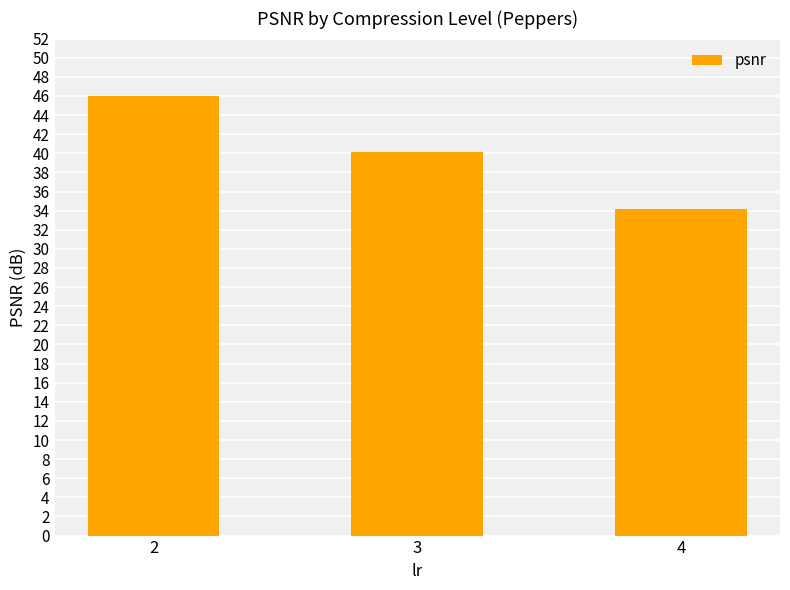

Where is the data nearest to the value 40?

3